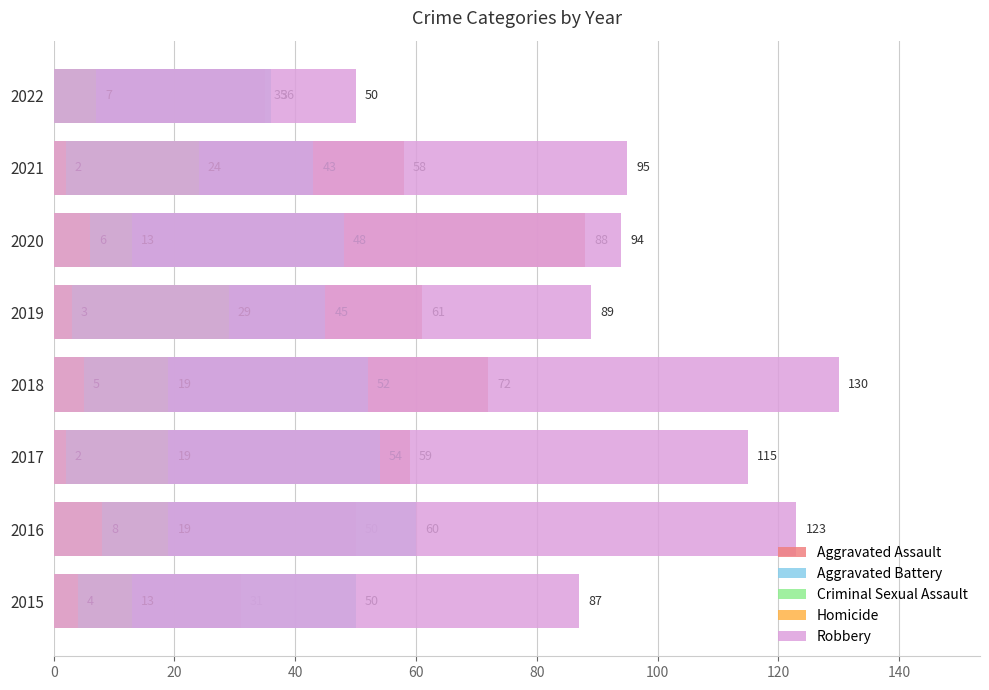

How many bars are there in total?

40